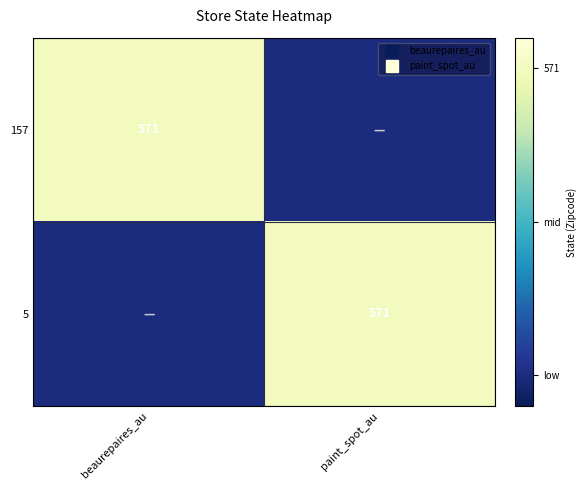

Which category has the lowest value in the 157 series?

paint_spot_au